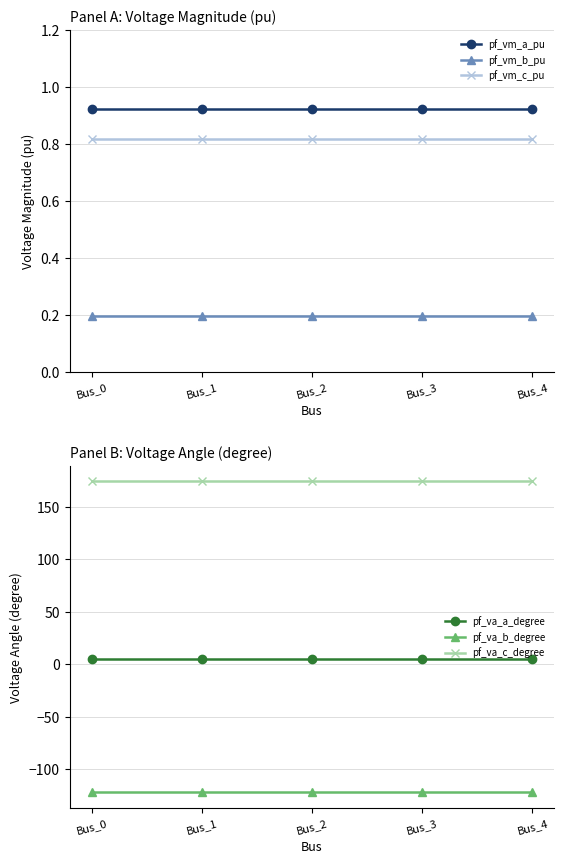

At which label does pf_vm_b_pu reach its minimum?

Bus_1